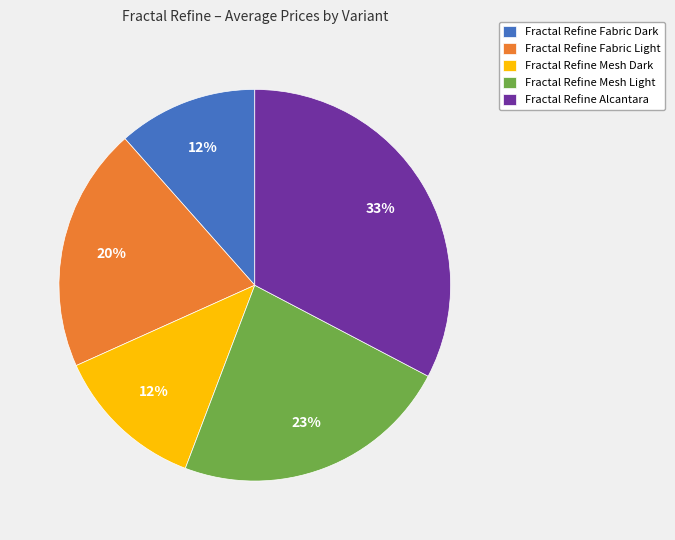

Count the number of slices in the pie.

5